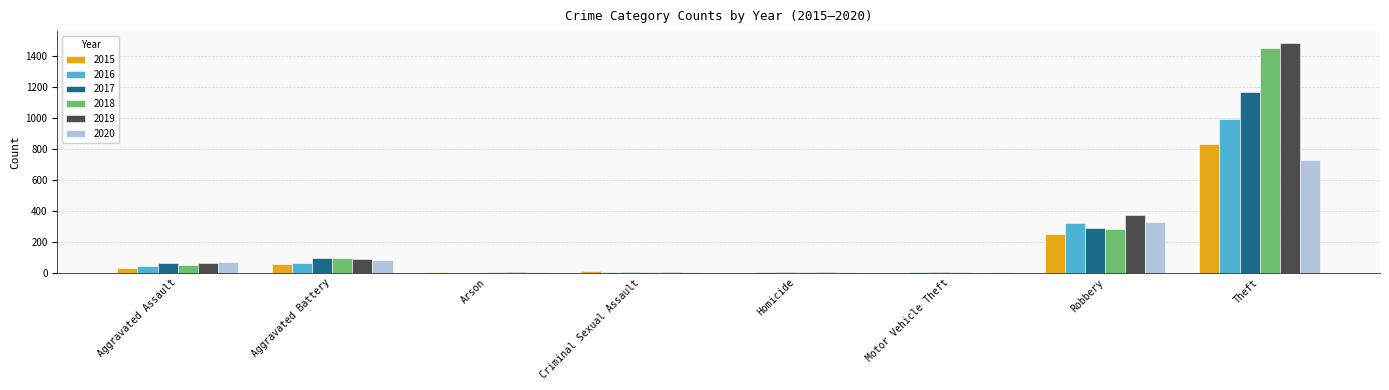

True or false: 2015 has a value of -541 at Motor Vehicle Theft.

False